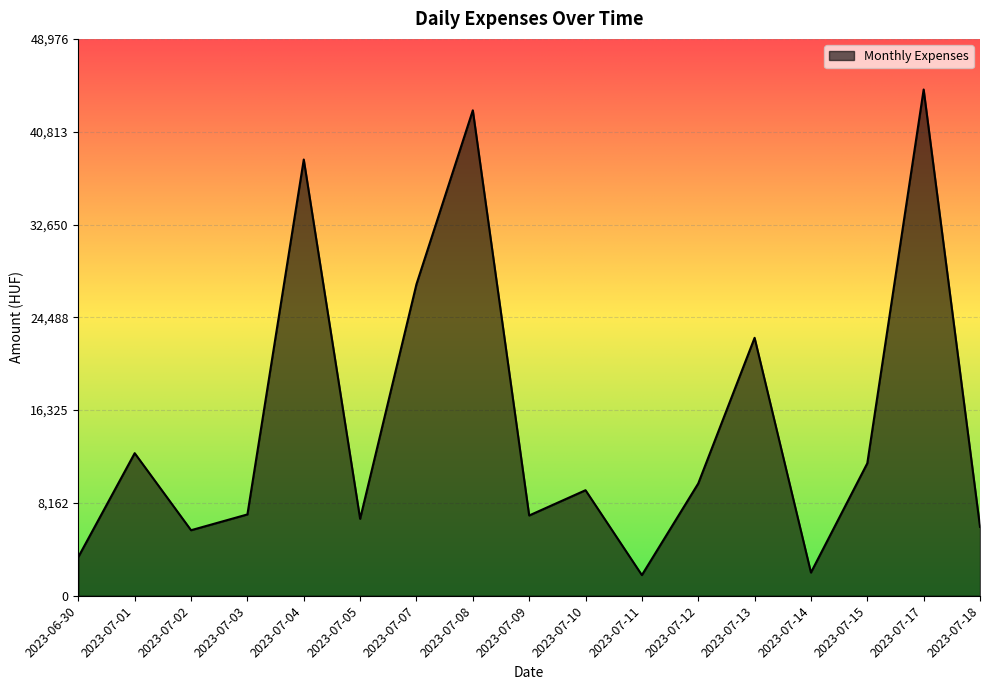

Count the number of categories in the chart.

17